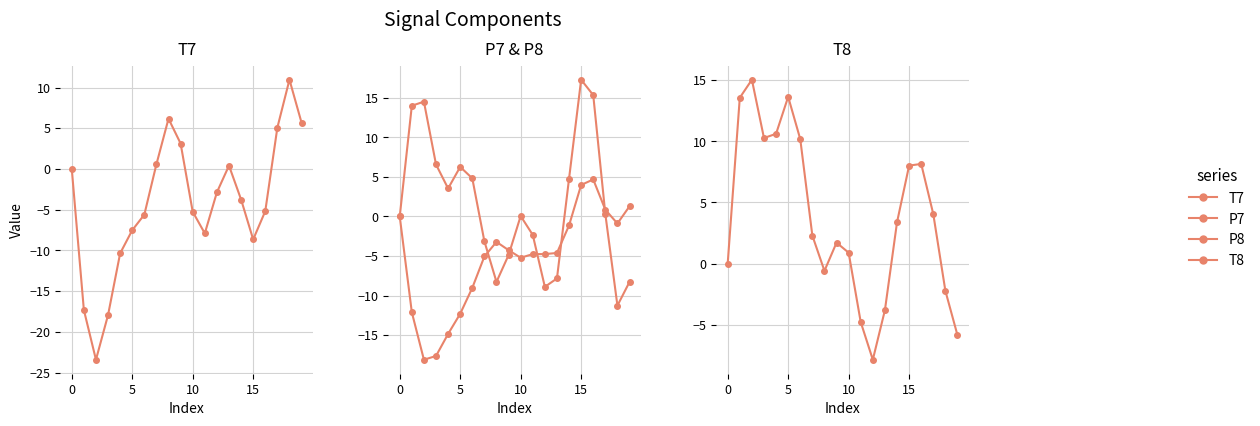

What is the difference between the maximum and minimum values in the T7 series?

34.4